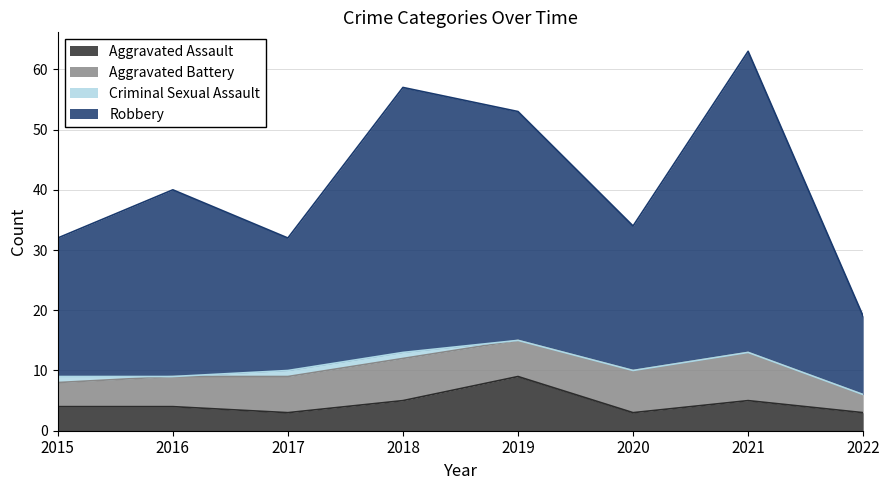

What is the total value across all series at 2016?

40